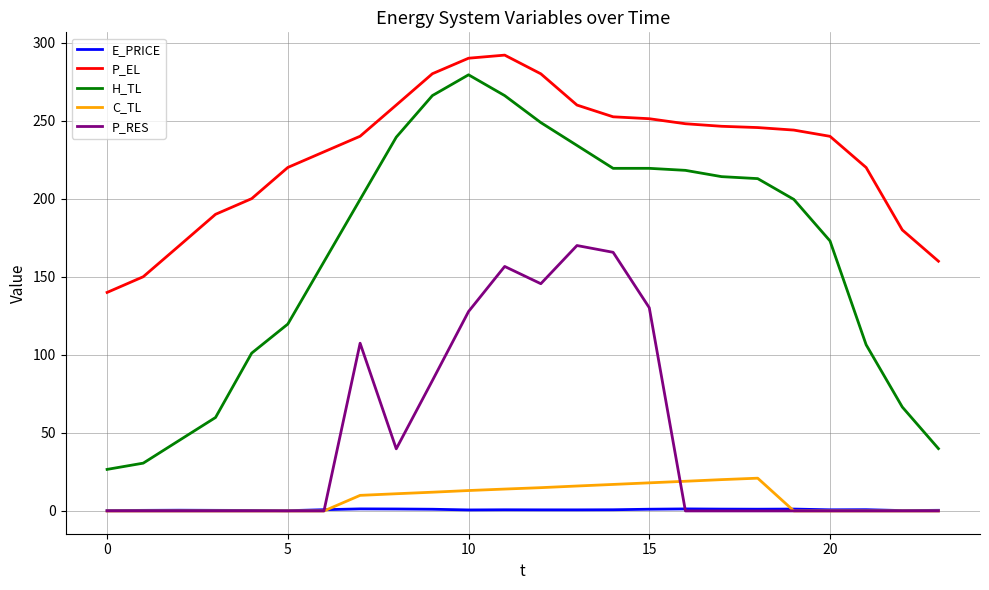

True or false: H_TL has more than 0 interior local peaks.

True